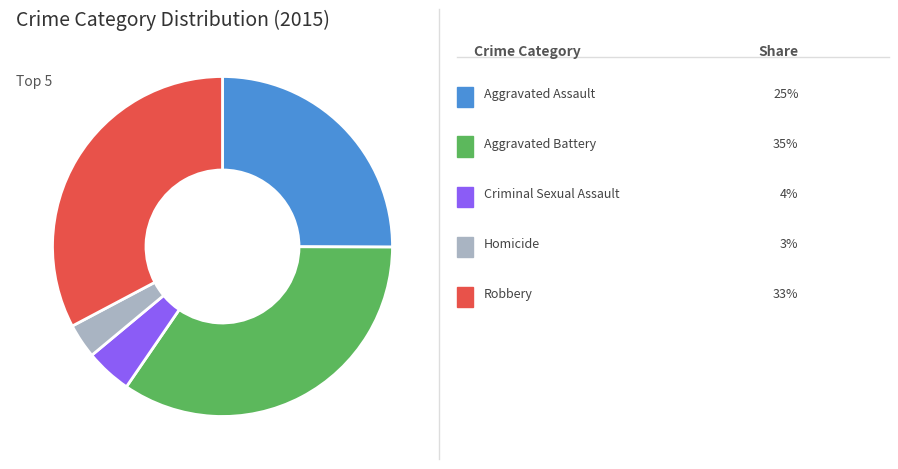

Is there a majority slice in this chart?

No